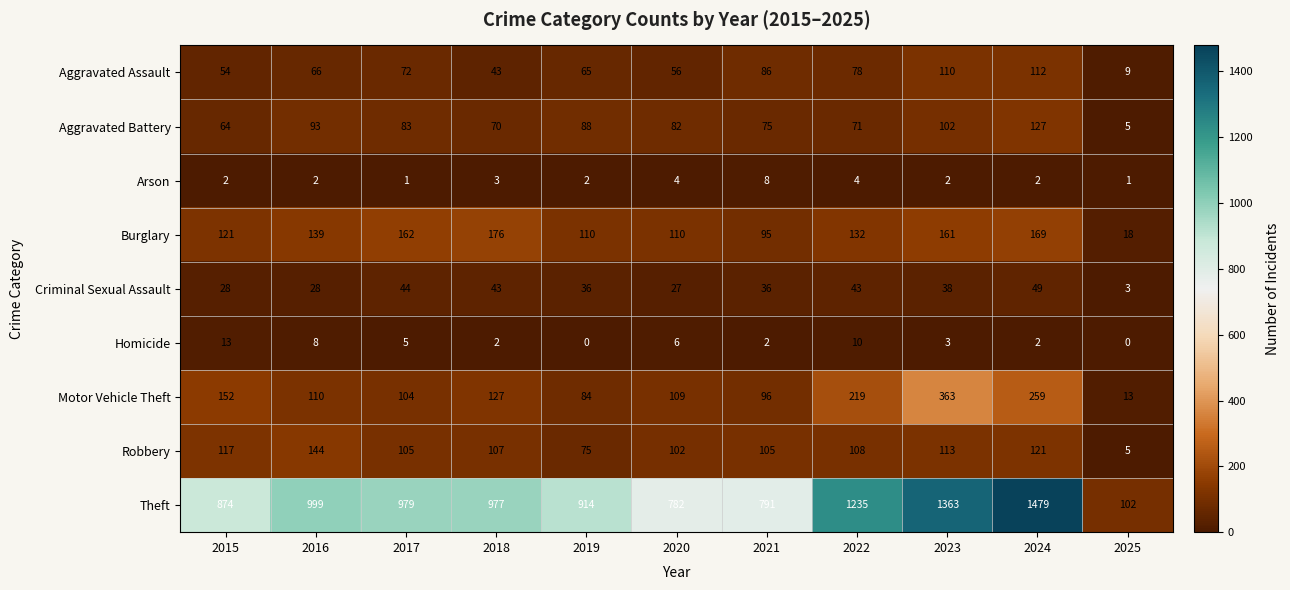

Is it true that Robbery equals 121 at 2024?

True